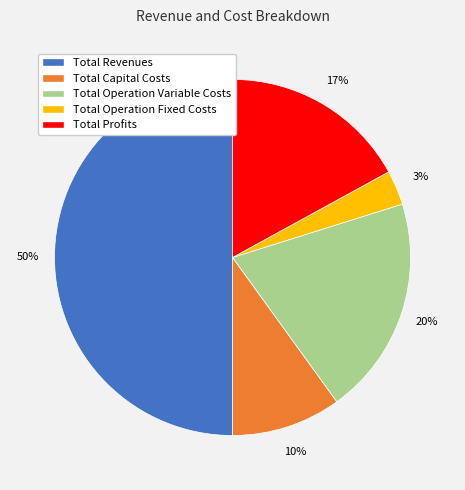

Is it true that Total Revenues is 65% of the pie?

False